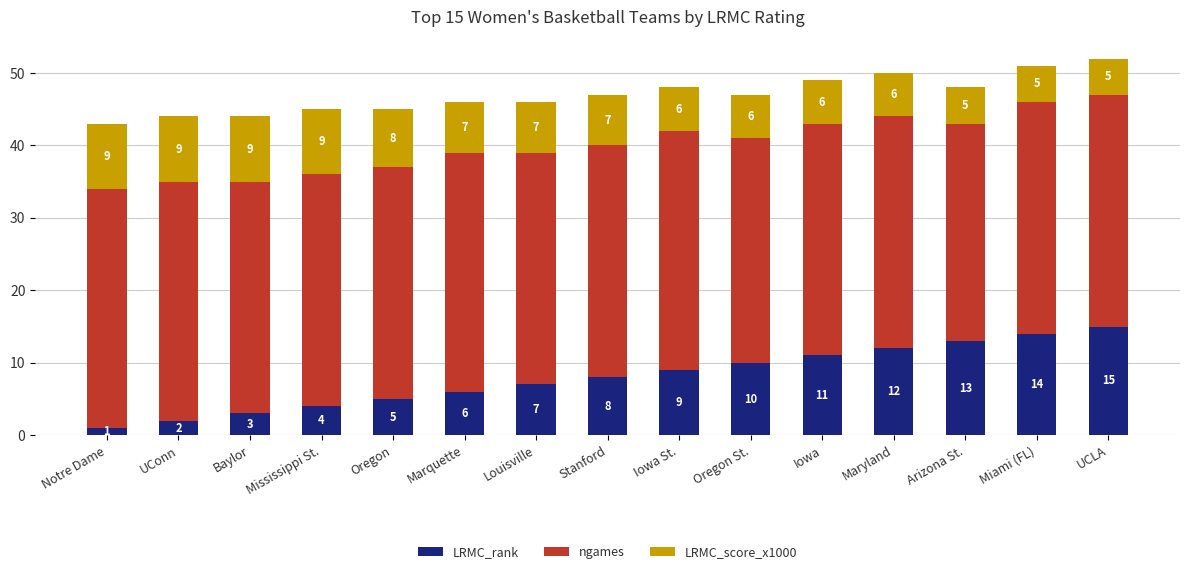

What is the difference between the LRMC_rank values at Oregon St. and Mississippi St.?

6